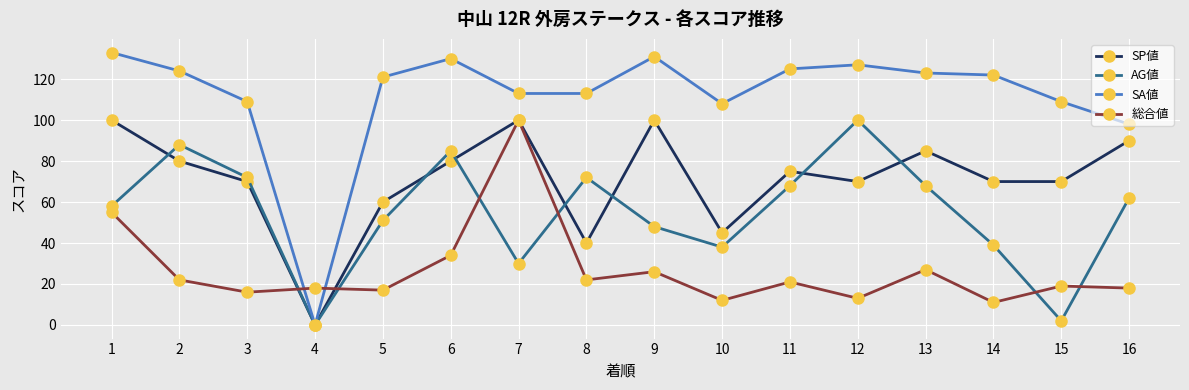

What is the difference between the second highest and second lowest values in the 総合値 series?

43